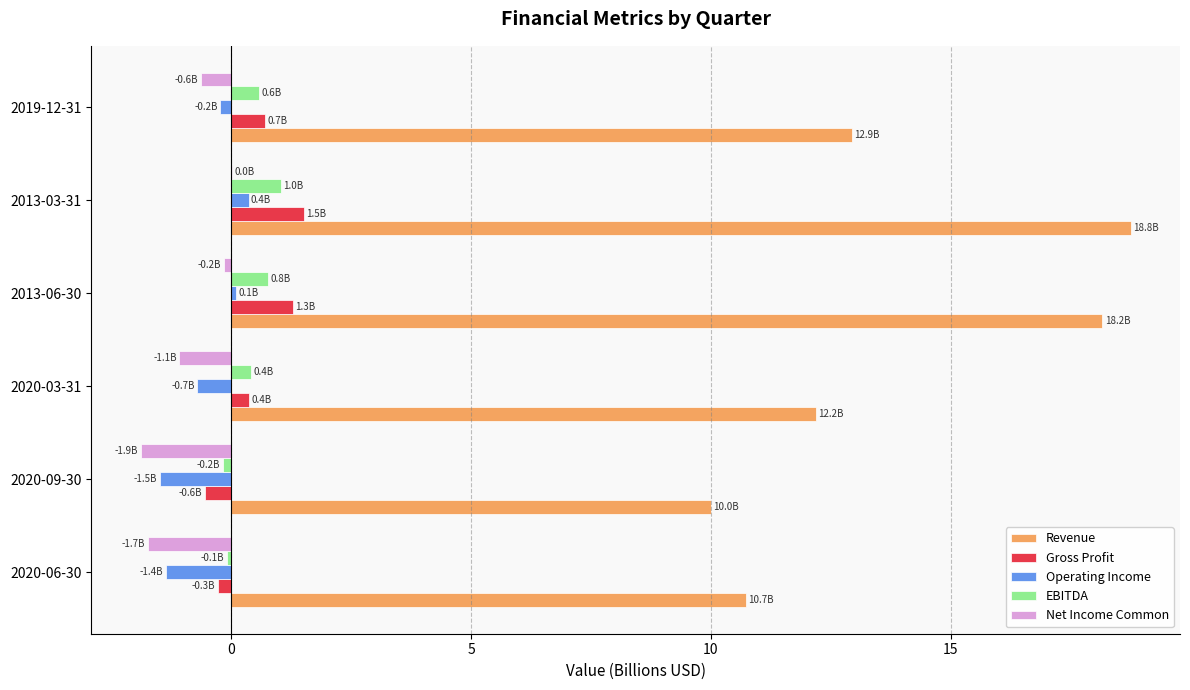

What is the sum of all EBITDA values?

2.5